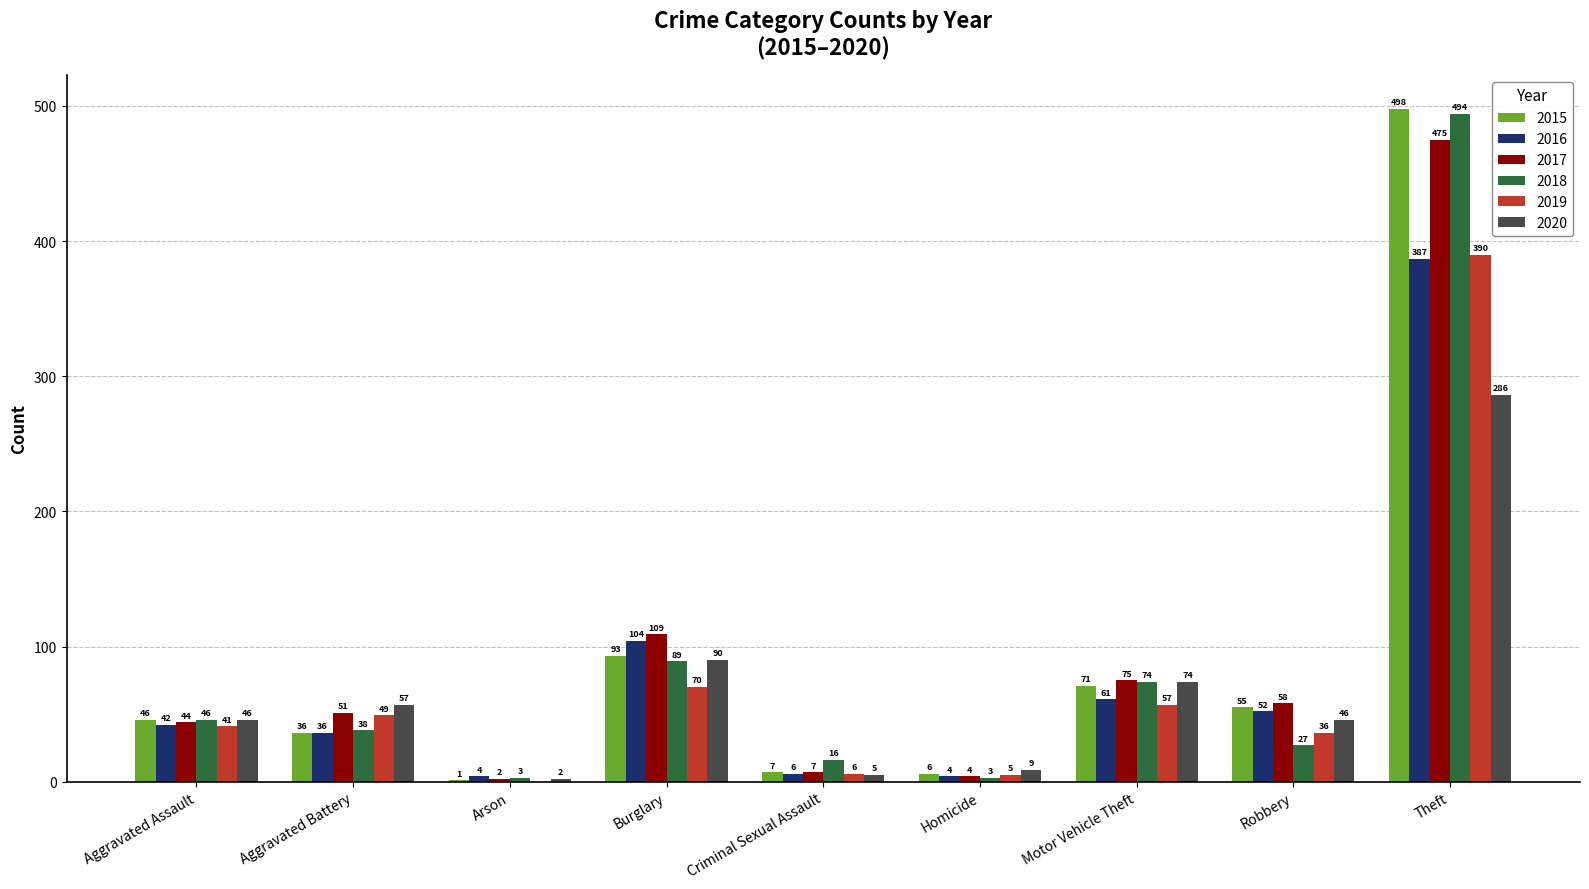

Which series has the largest total across all categories?

2017